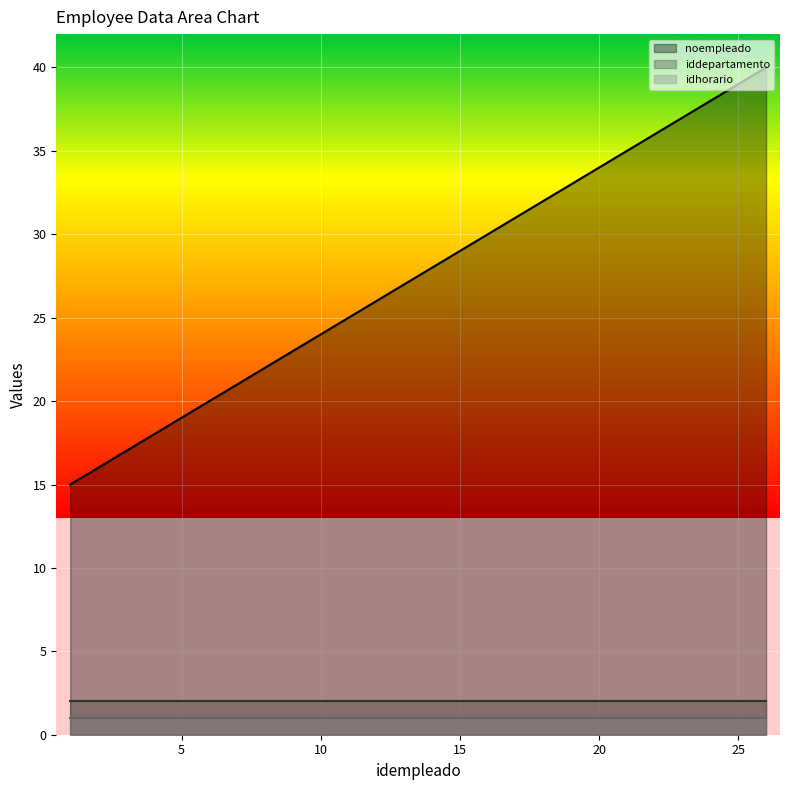

How many lines are shown in the chart?

3